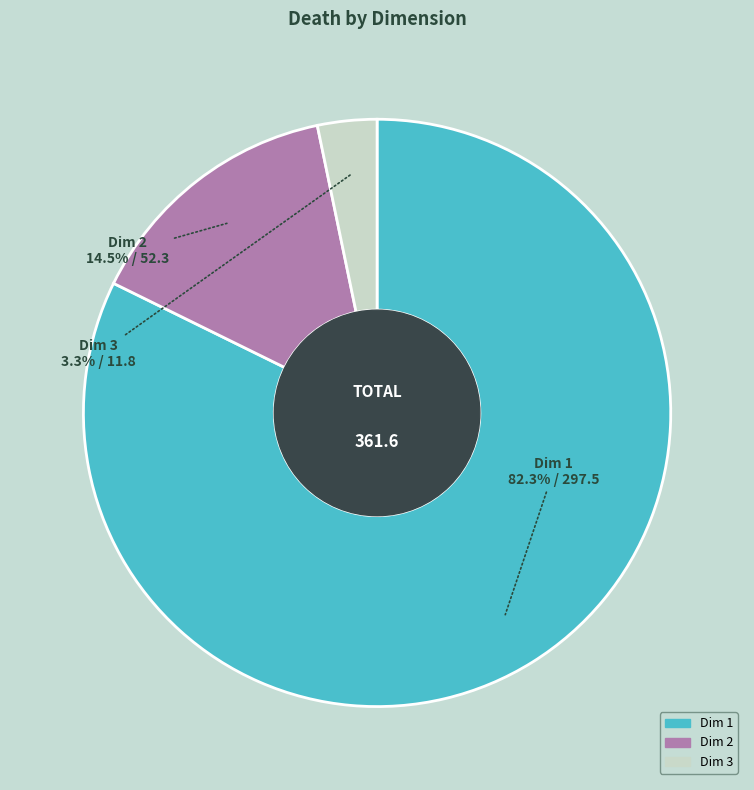

Is there any slice that represents more than half of the pie?

Yes